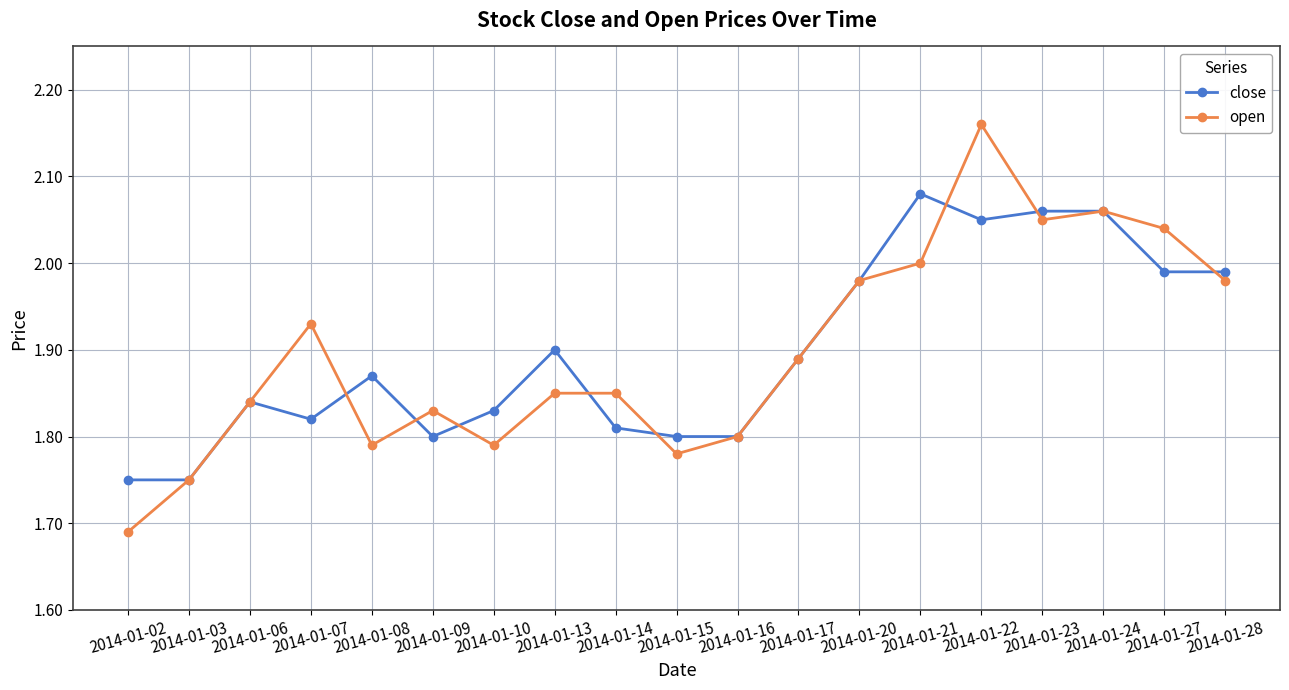

Which series has the largest range (max minus min)?

open